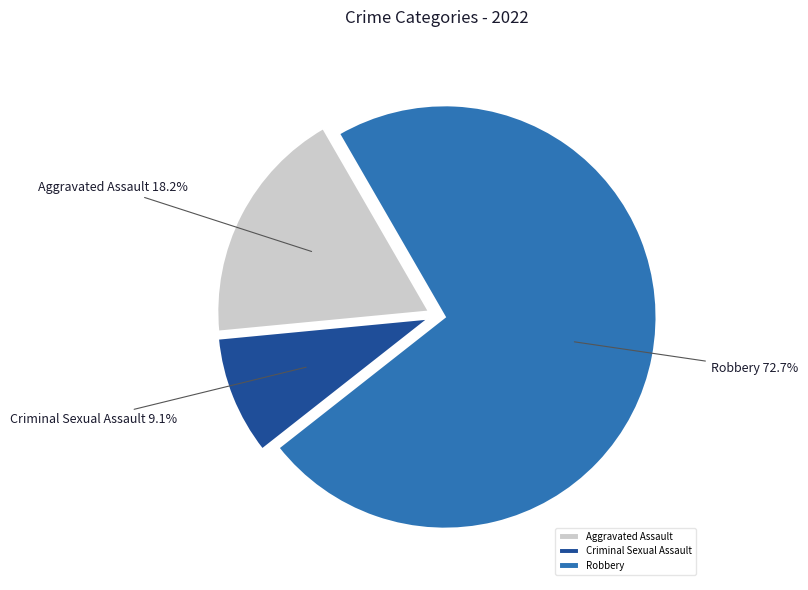

Which category has the biggest portion of the pie?

Robbery